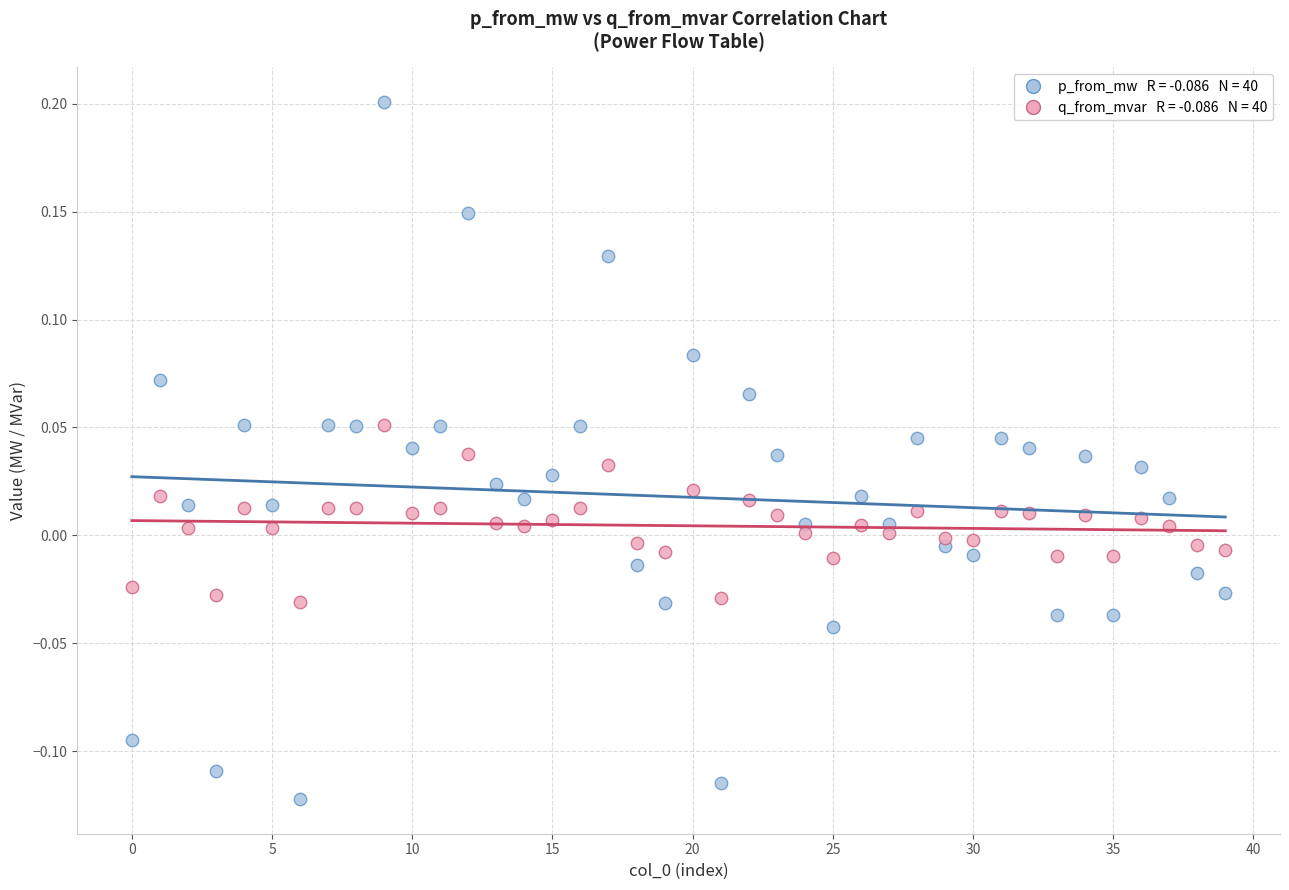

Across all data points, what is the range of Y values (max minus min)?

0.3